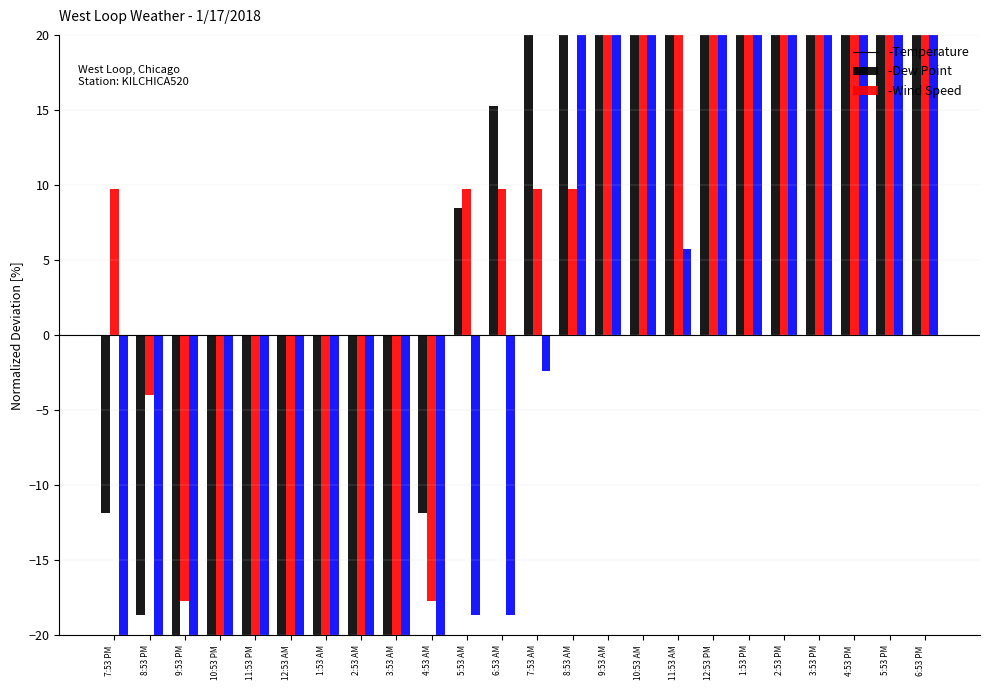

What is the spread (max minus min) of values at 3:53 AM?

7.6